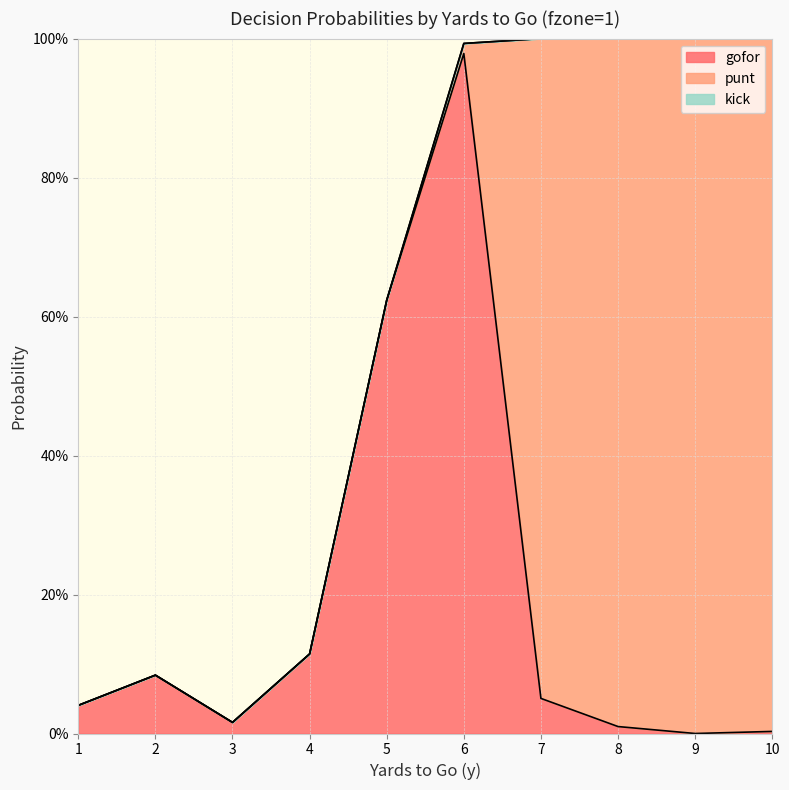

The gofor series shows 1.4 at 6. True or false?

False